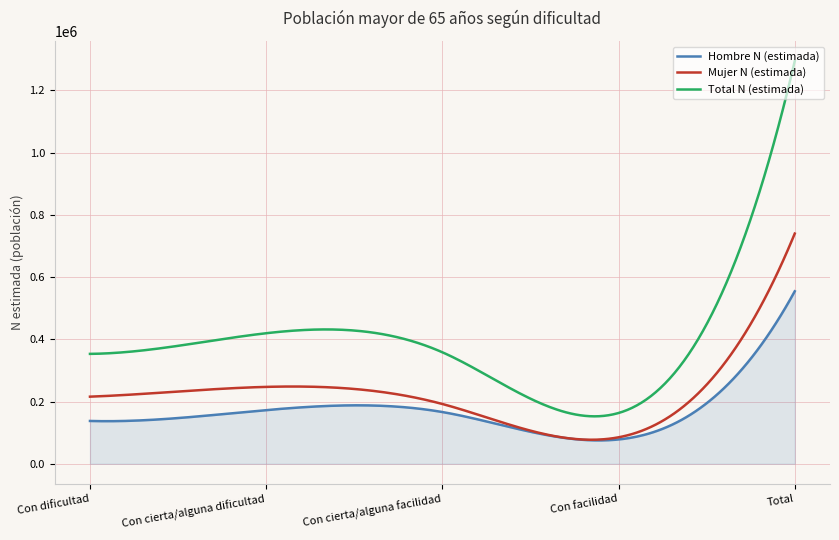

What is the maximum value for Mujer N (estimada)?

739821.0